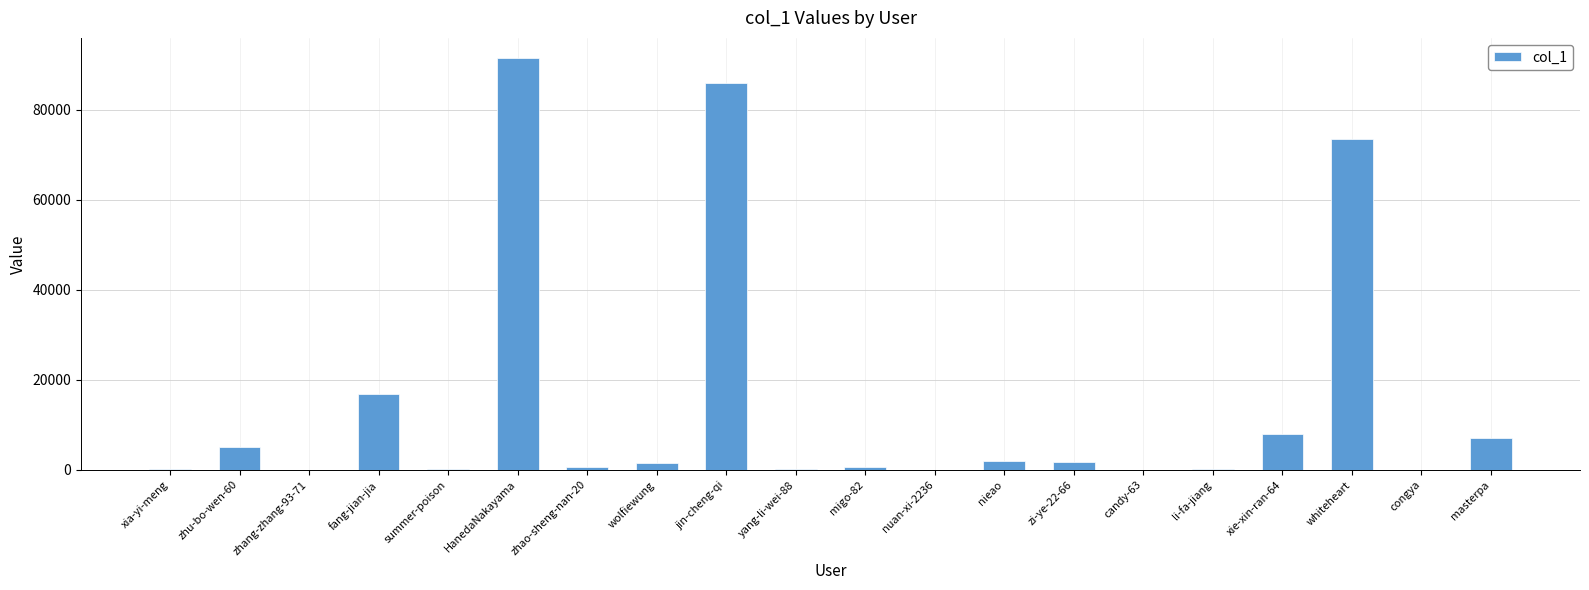

What is the sum of all values?

295356